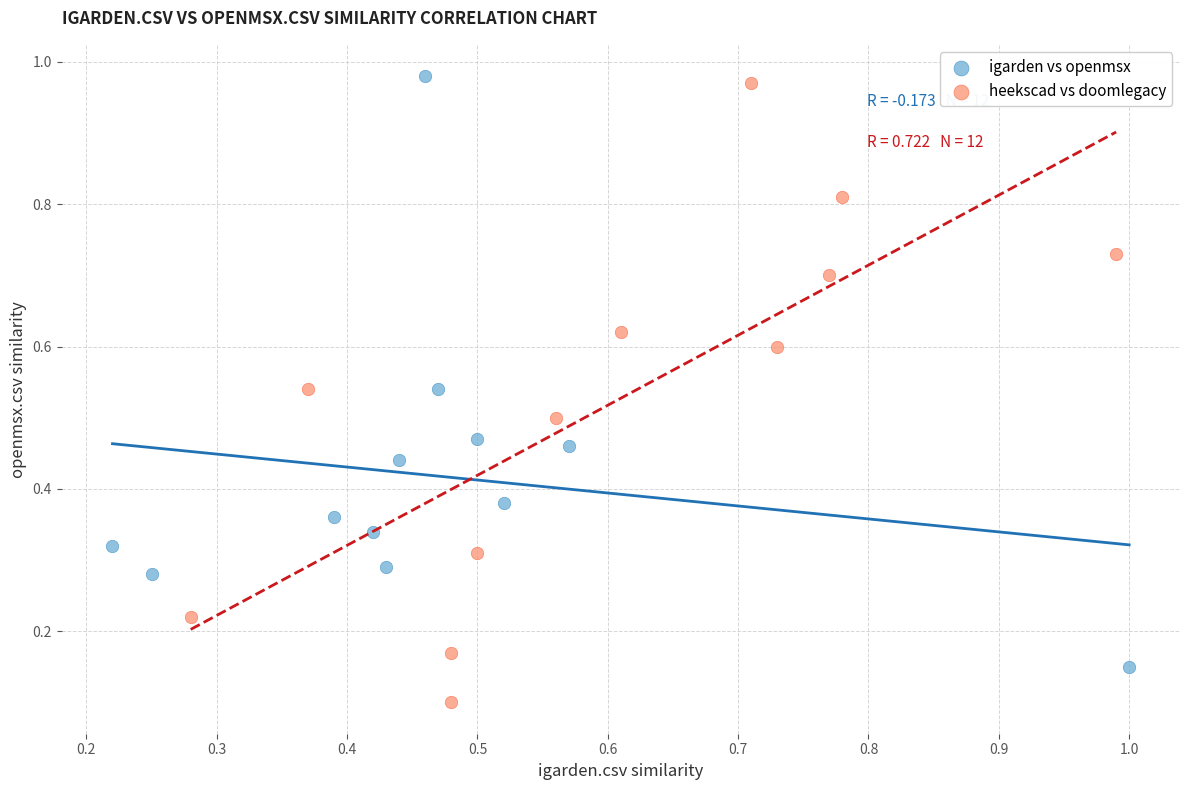

Which series contains the lowest Y value?

heekscad vs doomlegacy